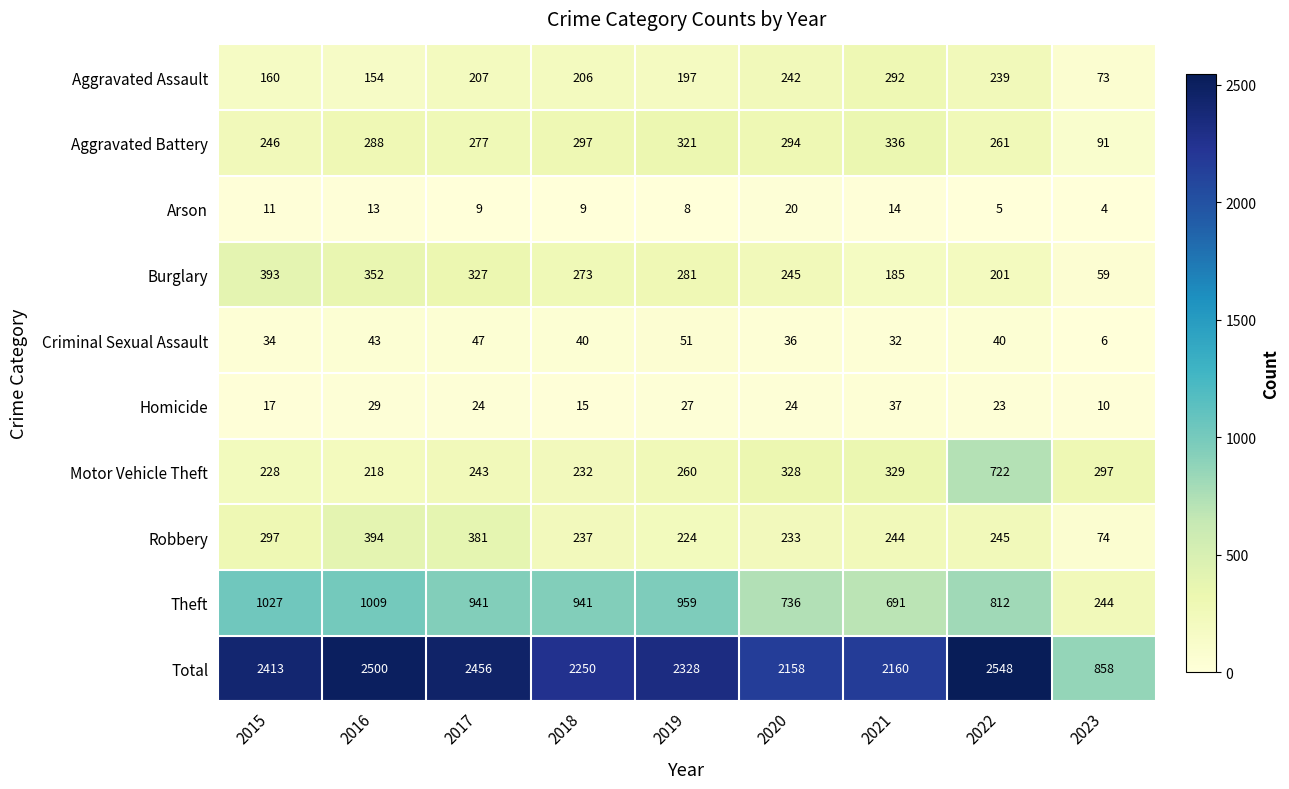

Read the Burglary value at 2023, to the nearest 5.

60